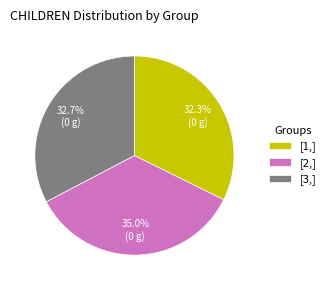

Approximately how many times larger is the value at [1,] compared to [3,]?

1.0